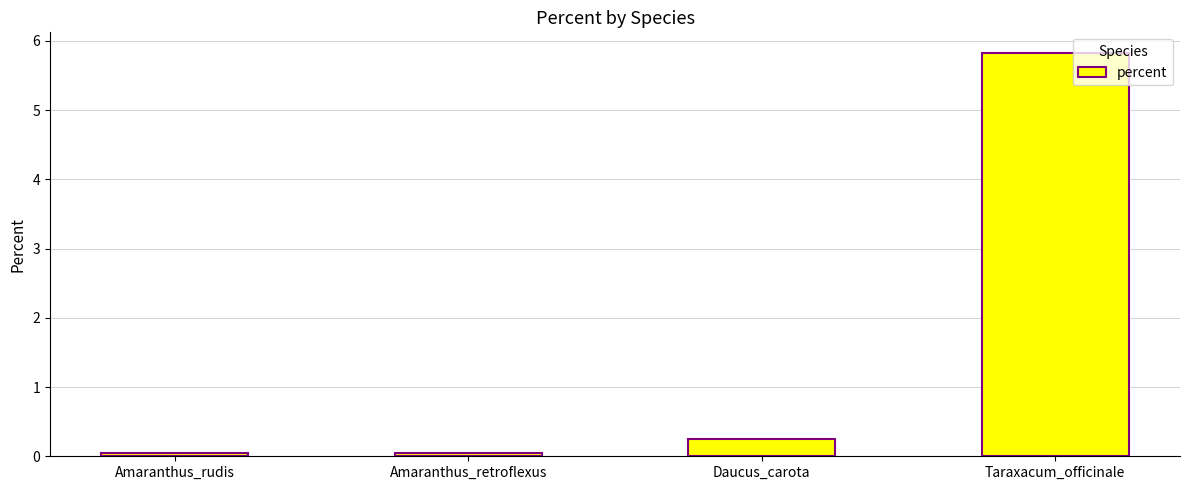

What is the sum of the values at Amaranthus_rudis and Daucus_carota?

0.3